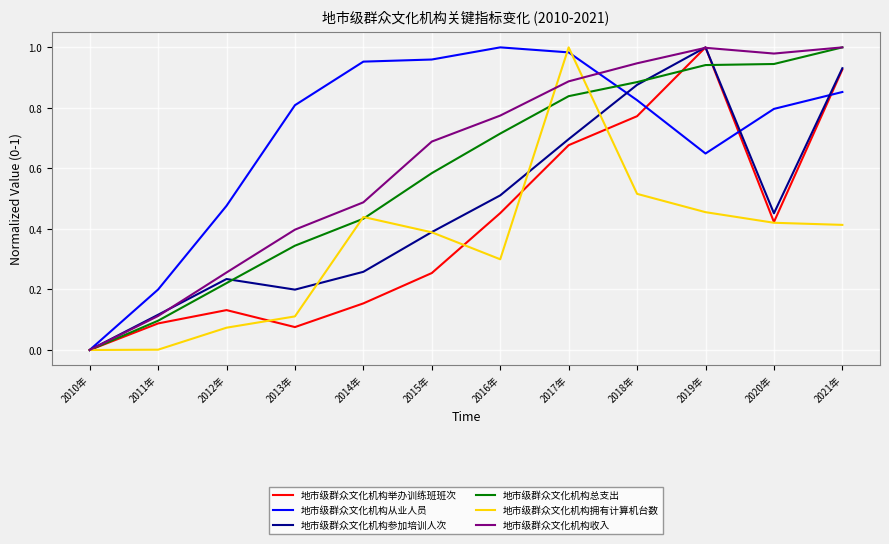

Between 2011年 and 2013年, which series saw the biggest shift?

地市级群众文化机构从业人员